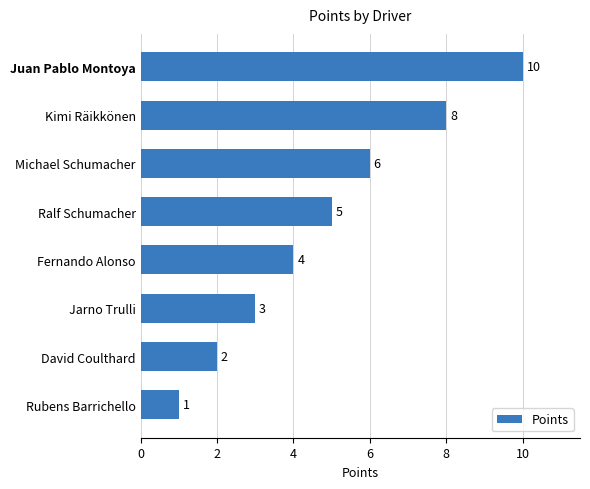

Reading bottom to top, extract all data points from this chart.

Rubens Barrichello=1	David Coulthard=2	Jarno Trulli=3	Fernando Alonso=4	Ralf Schumacher=5	Michael Schumacher=6	Kimi Räikkönen=8	Juan Pablo Montoya=10